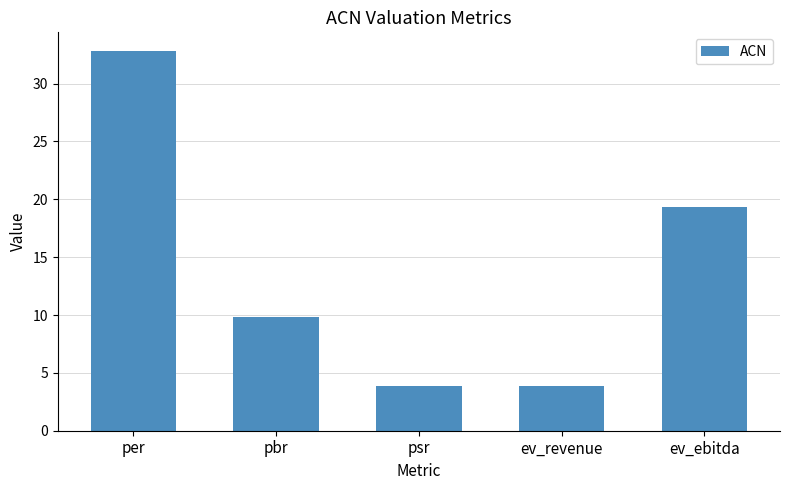

Is it true that the value at ev_revenue is 3.8?

True